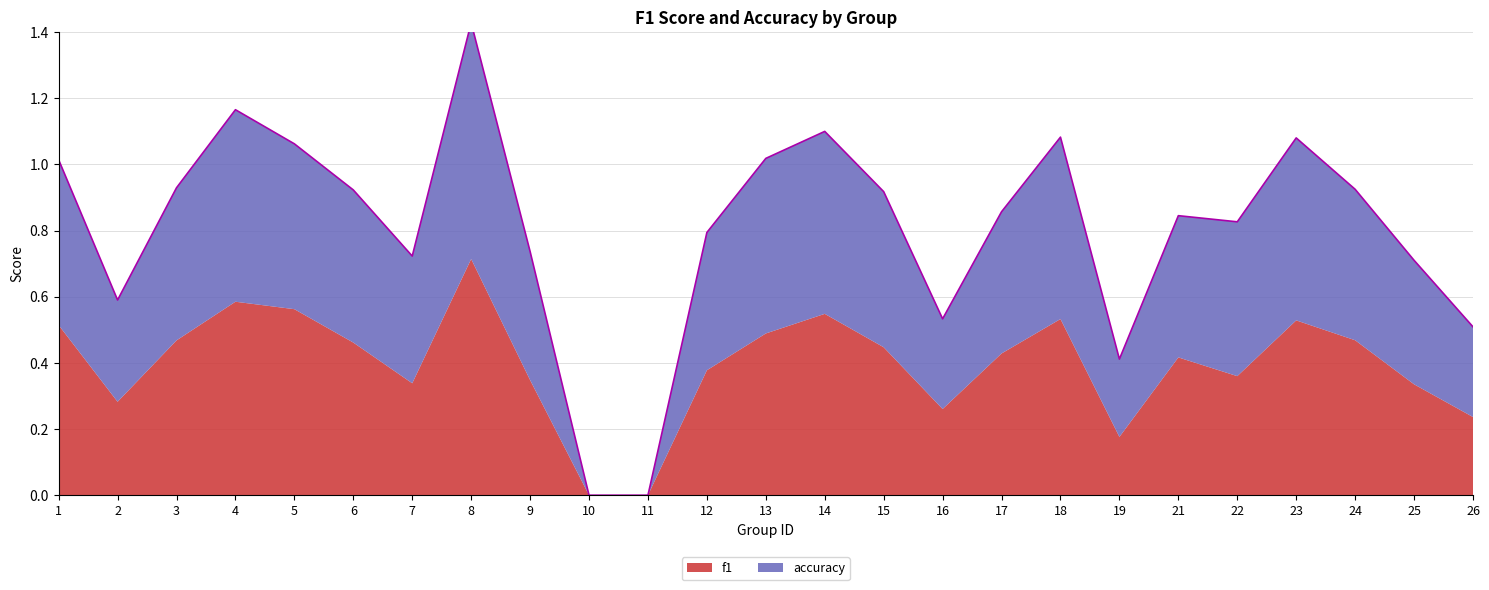

Is it true that the value at 18 is 0.6?

False